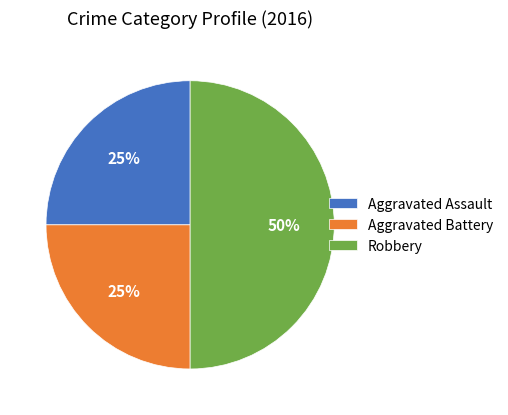

How many segments does this pie chart have?

3